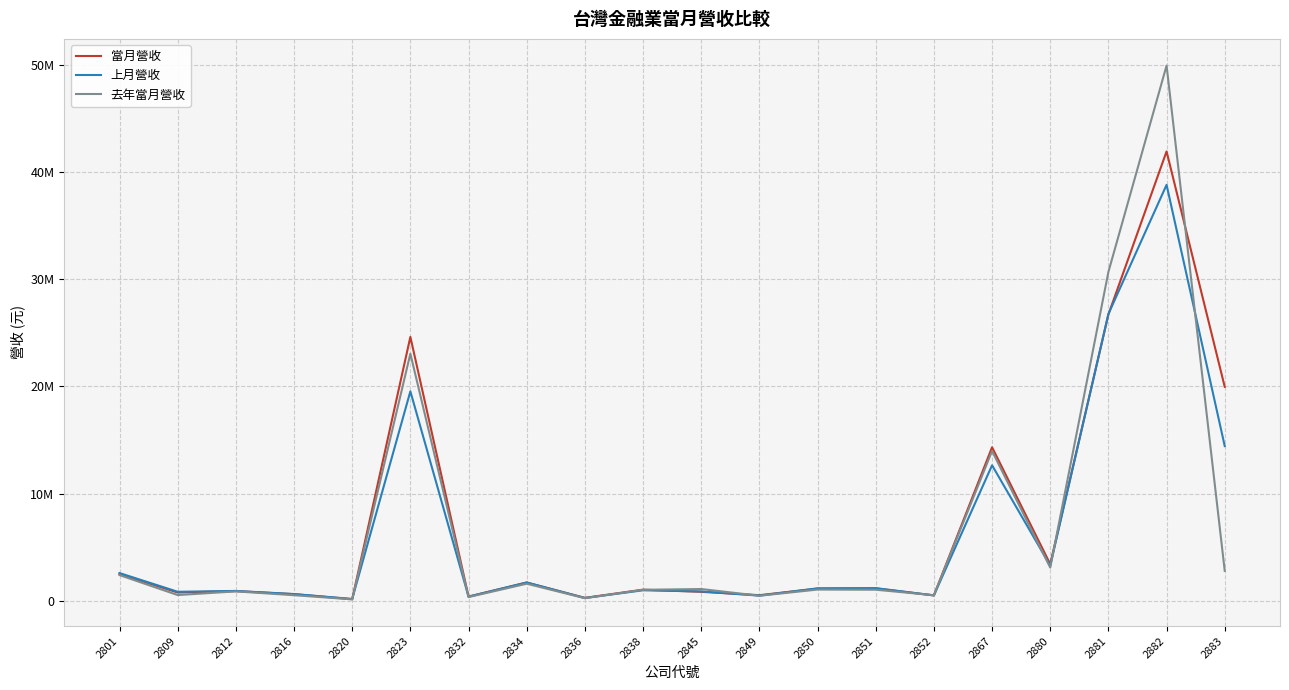

Does the chart have visible grid lines?

Yes